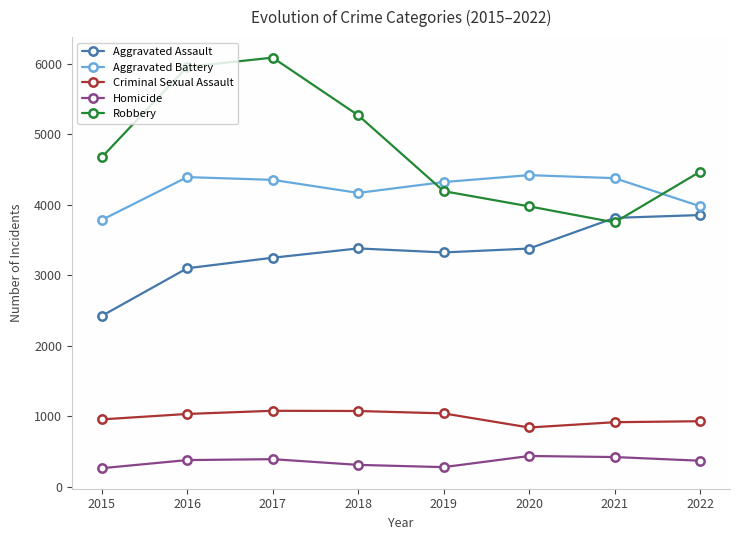

The value of Homicide at 2016 is 641. True or false?

False